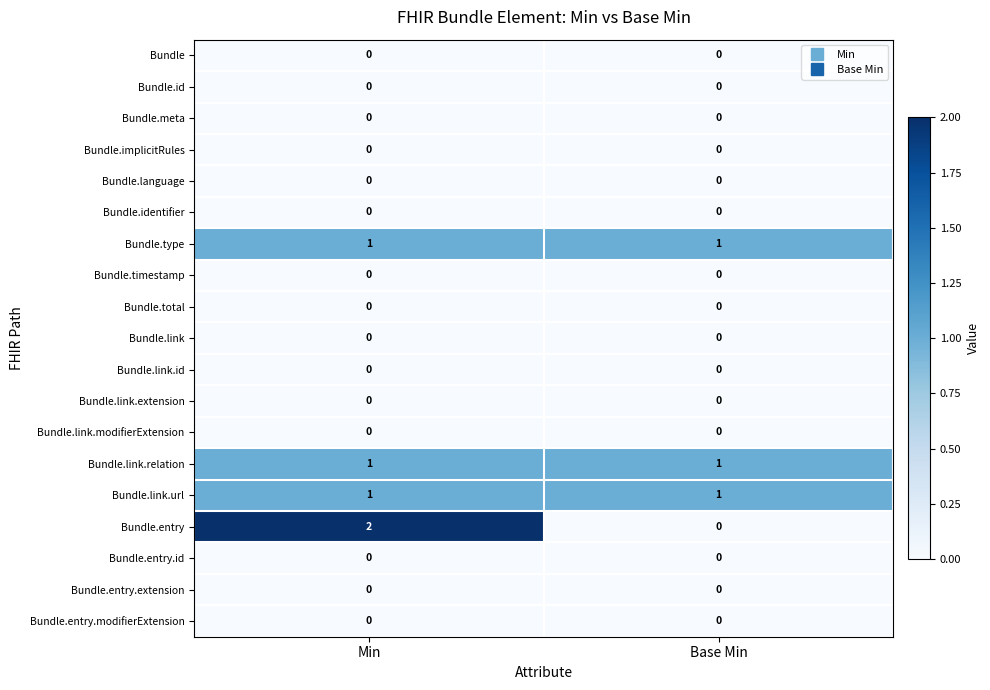

What is the total value across all series at Min?

5